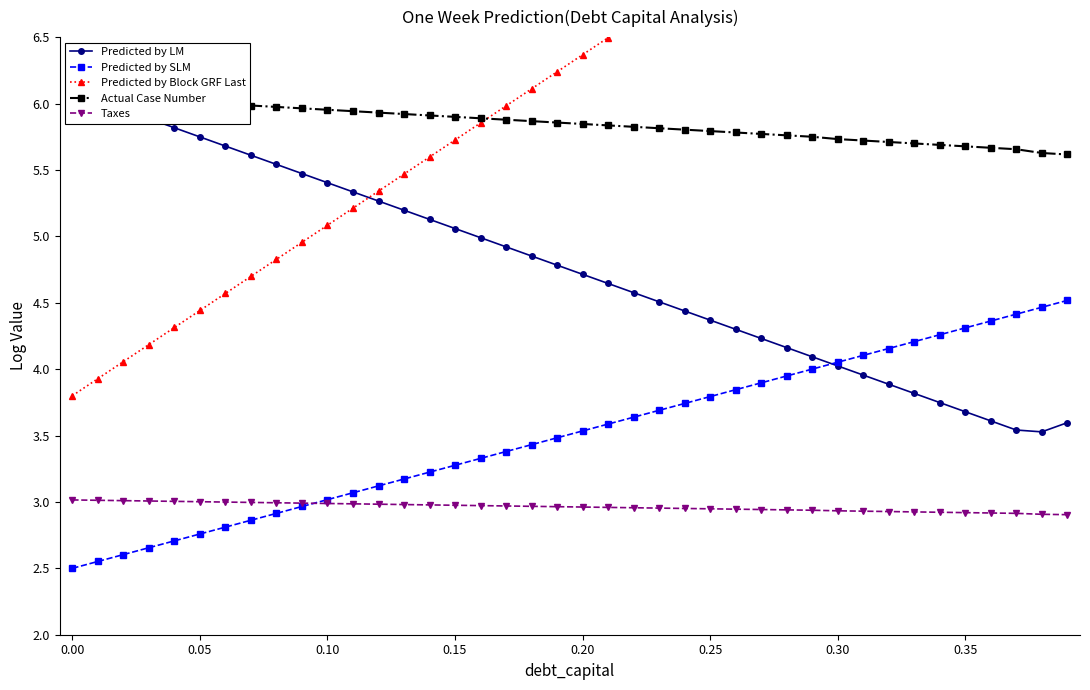

Is it true that Taxes equals 3.0 at 0.15?

True